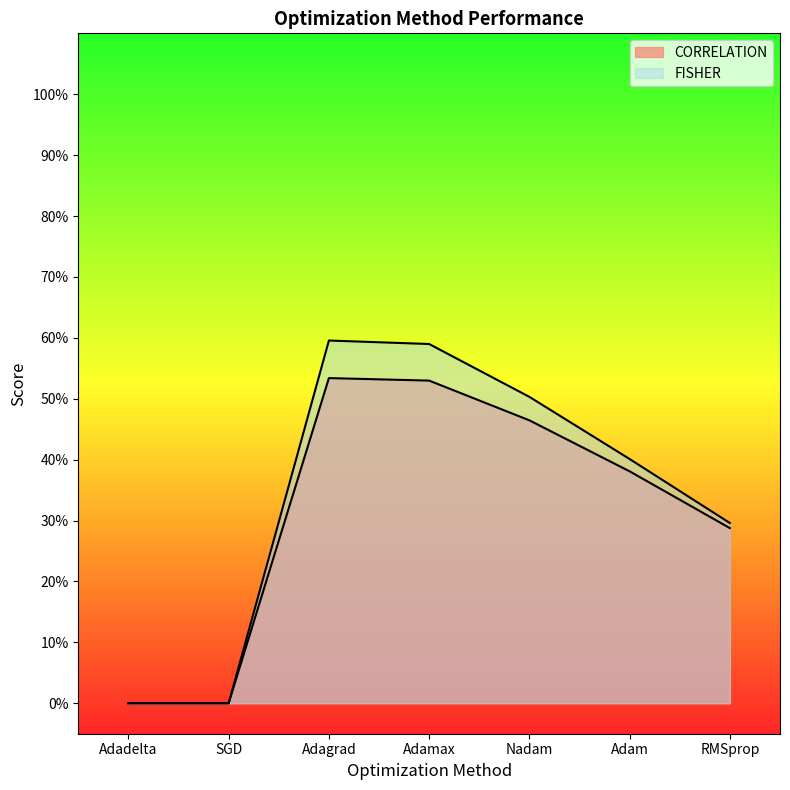

True or false: CORRELATION has more than 2 interior local peaks.

False